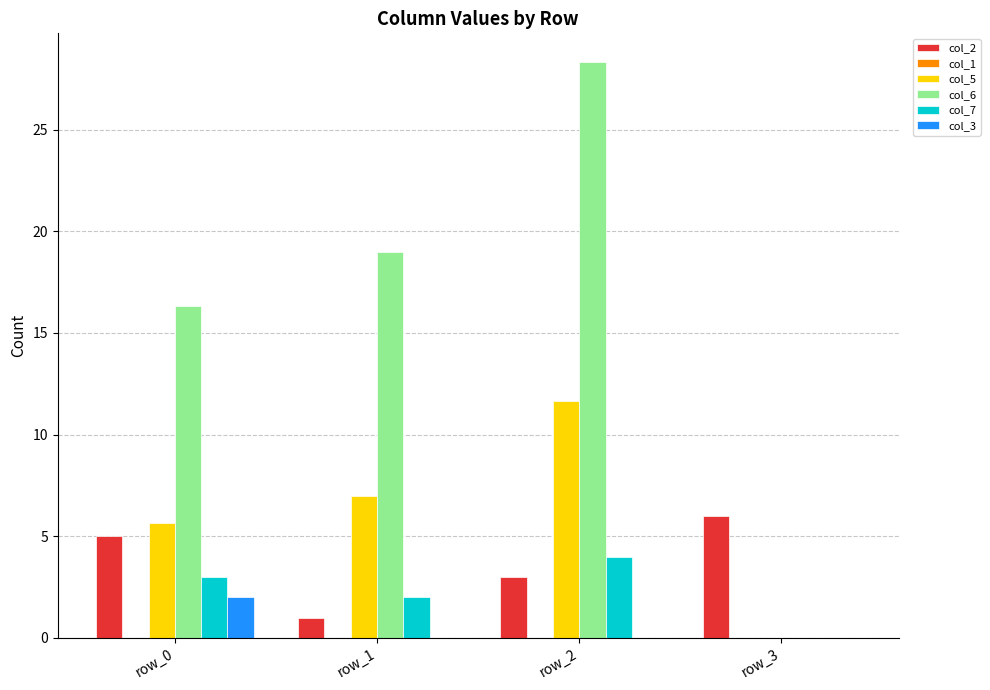

What is the average value of the col_3 series?

0.5